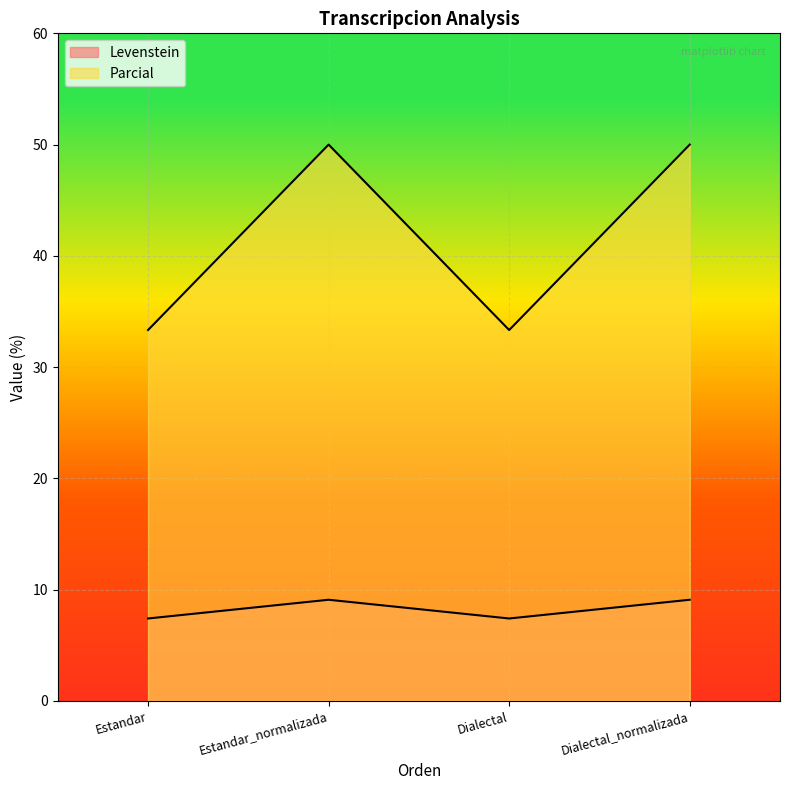

True or false: Levenstein and Parcial cross at least once.

False